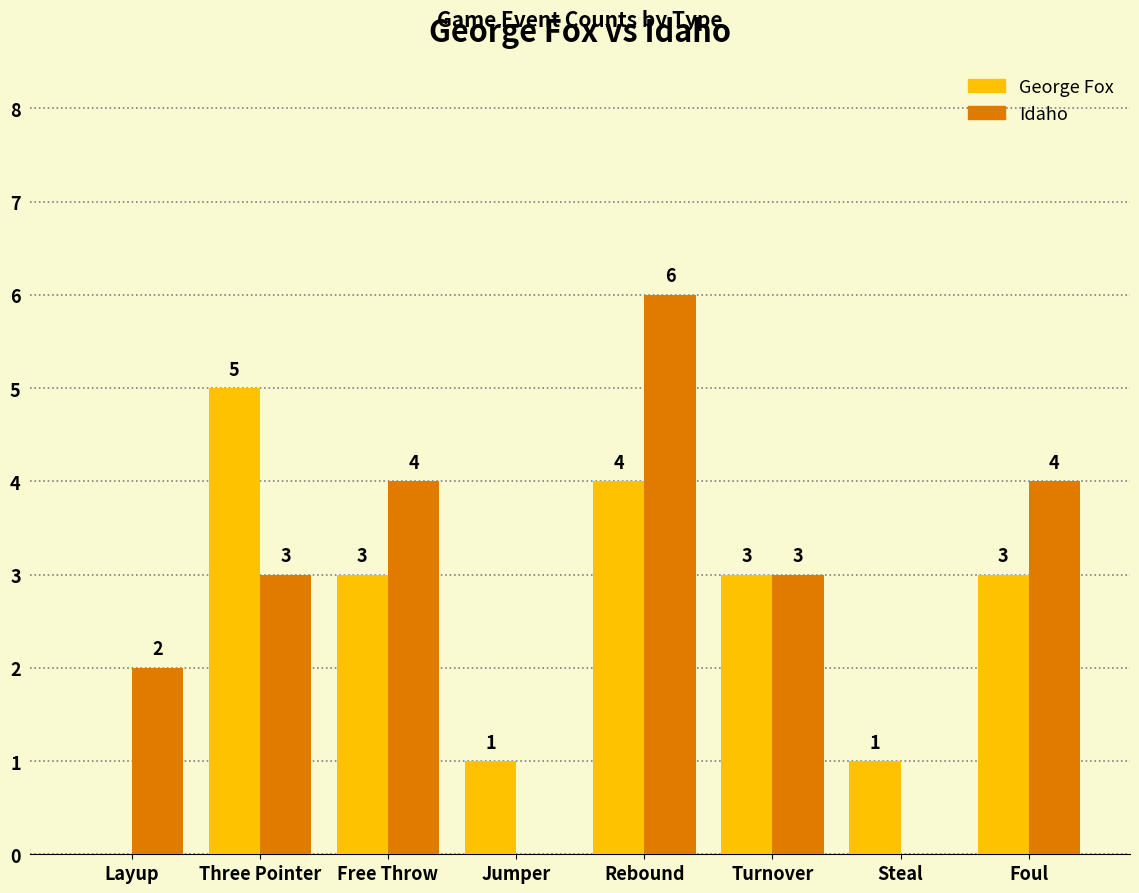

What is the spread (max minus min) of values at Steal?

1